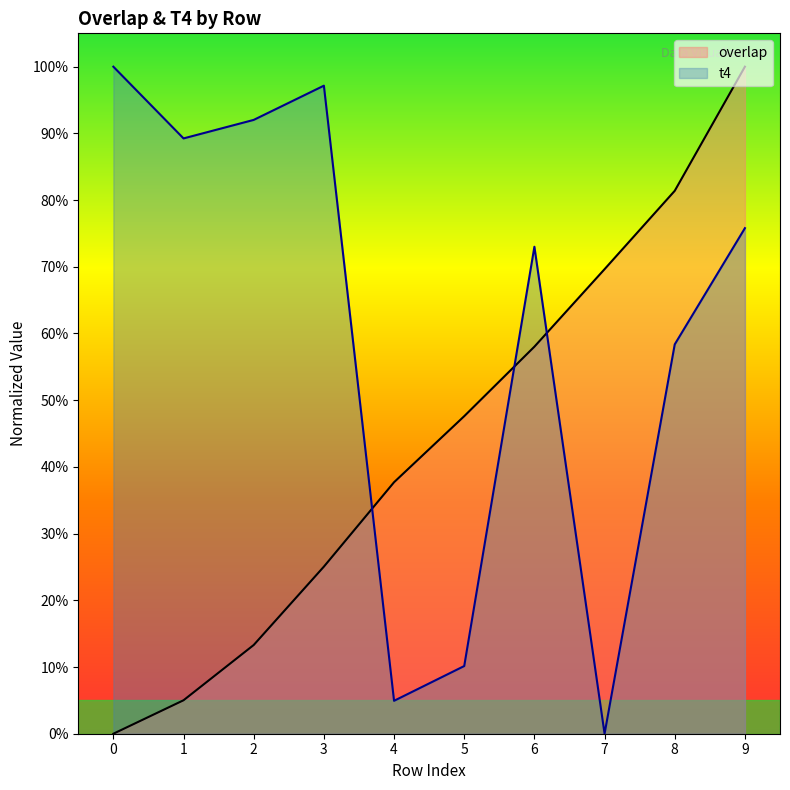

The overlap series shows 0.1 at 1. True or false?

True